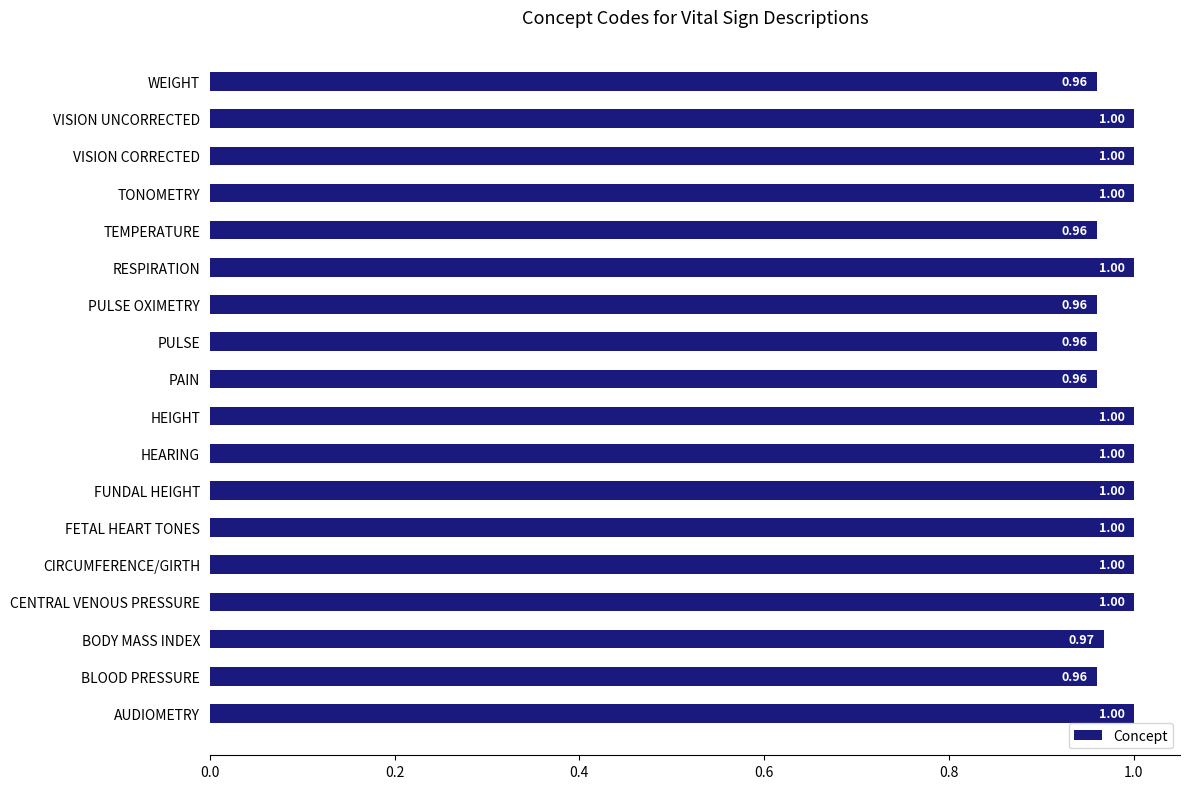

How many bars are there in total?

18